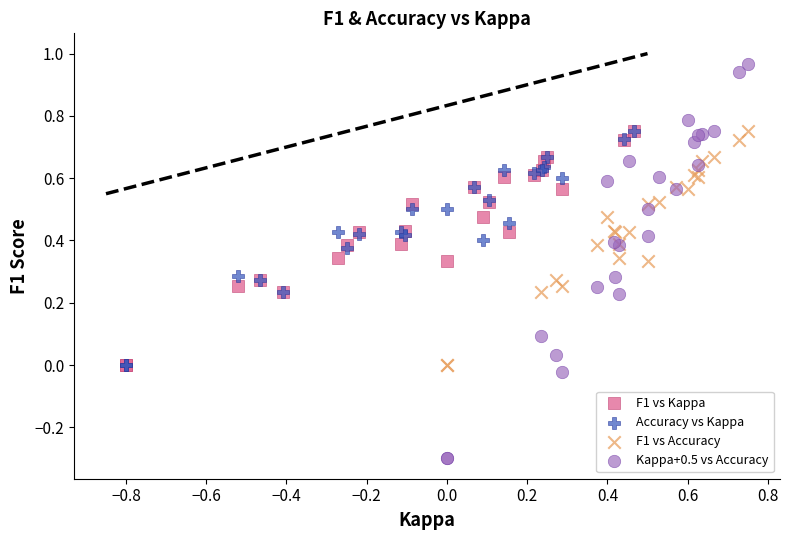

Which series contains the highest Y value?

Kappa+0.5 vs Accuracy